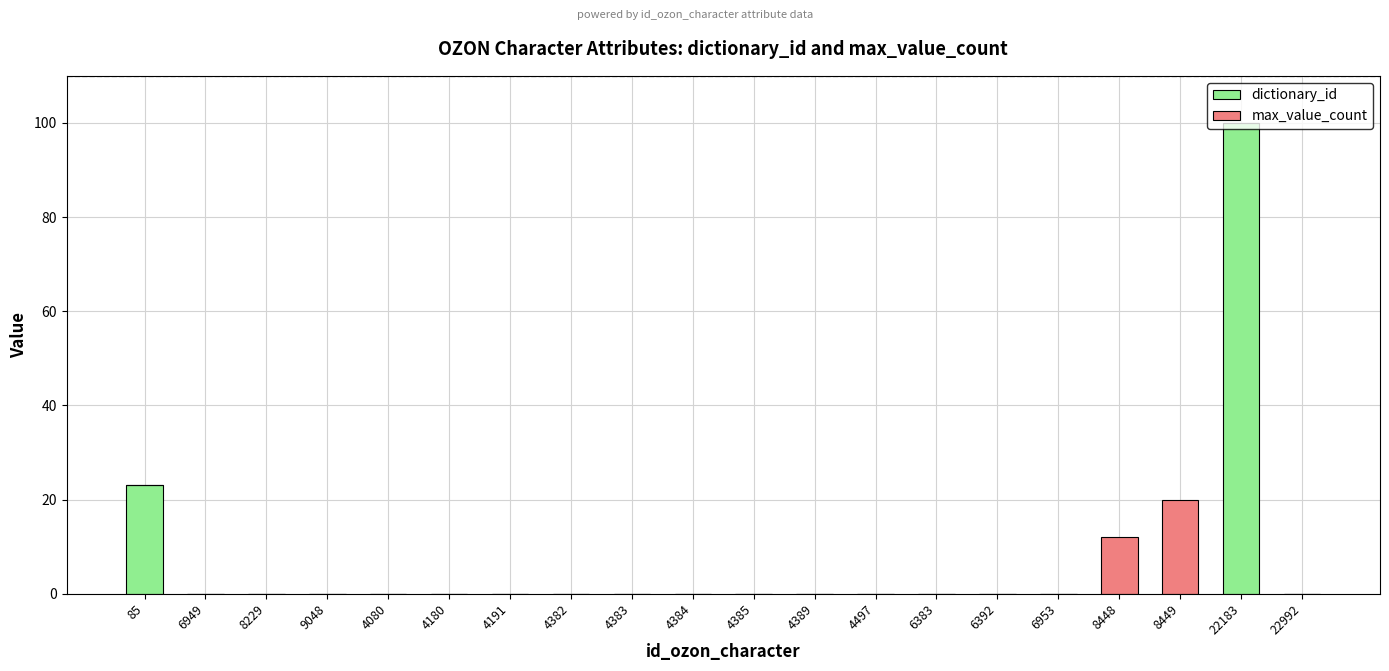

The dictionary_id series shows 0.0 at 4180. True or false?

True